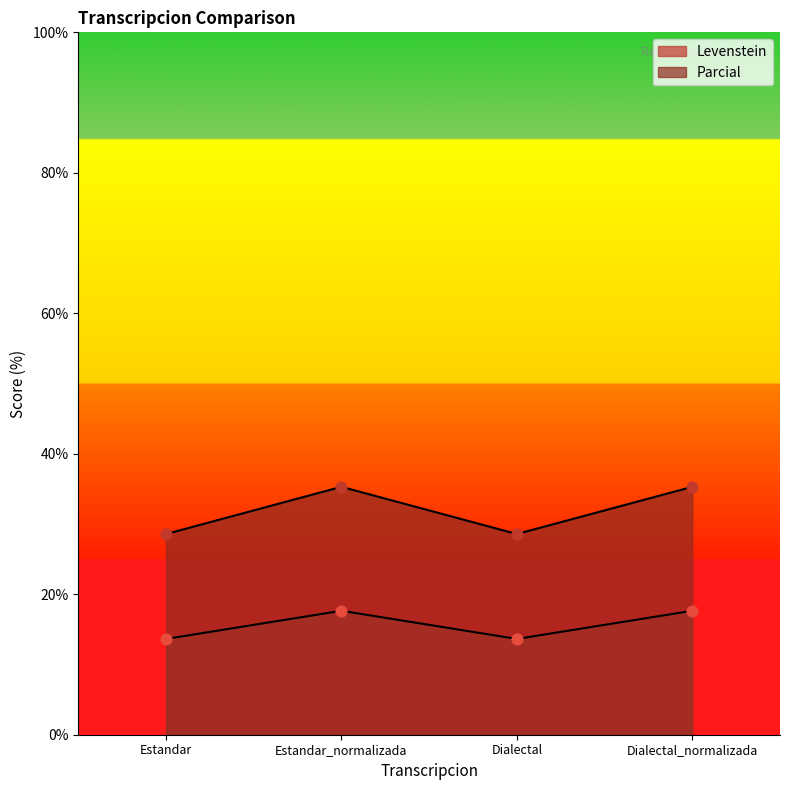

What are all the series names shown in the legend?

Levenstein, Parcial